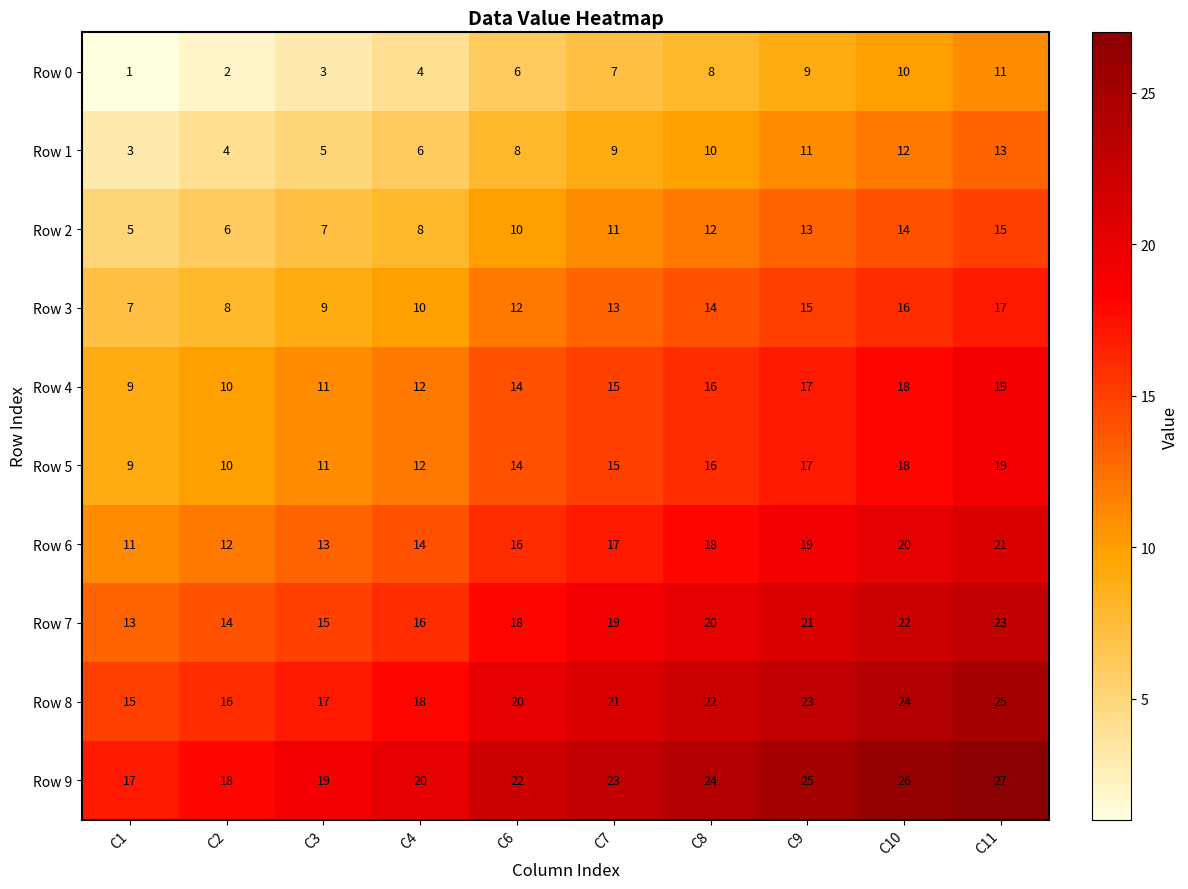

What is the approximate value of Row 5 at C2?

10